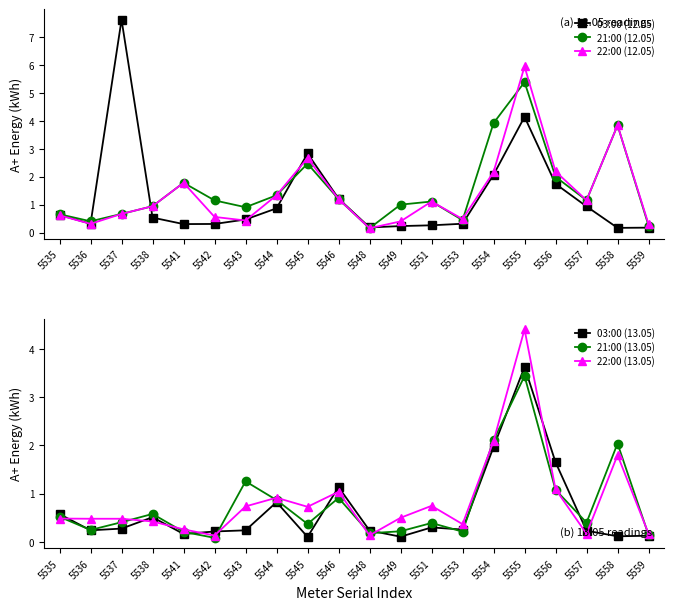

True or false: 22:00 (12.05) and 21:00 (13.05) intersect in this chart.

True